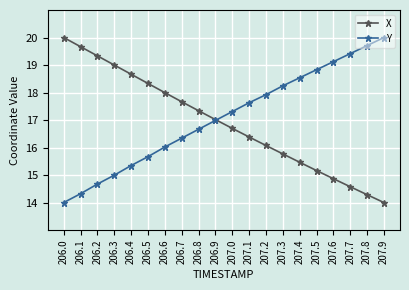

What is the difference between the maximum and second lowest values in the X series?

5.7